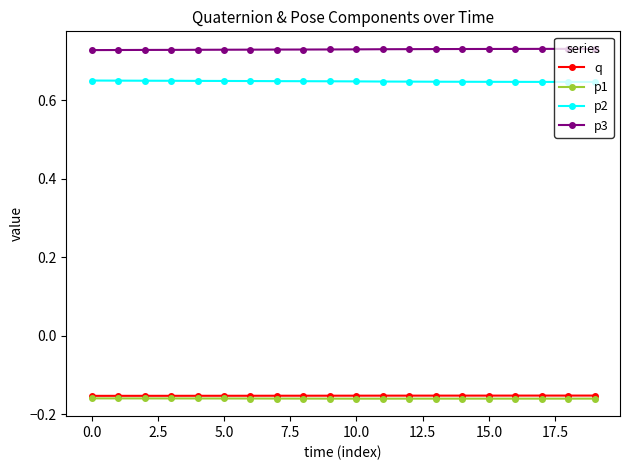

True or false: p2 and p3 cross at least once.

False